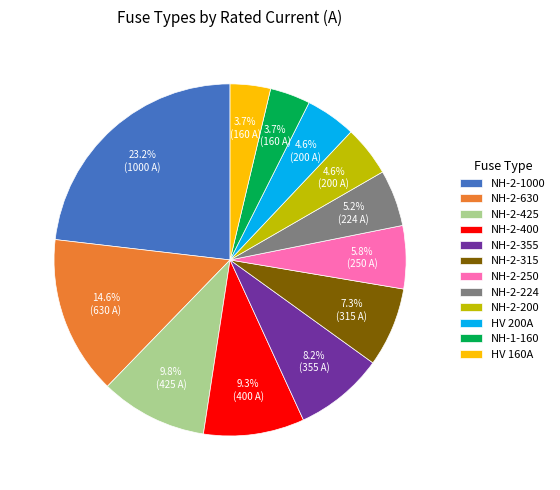

Combined, do NH-2-250 and NH-2-425 account for over 50%?

No